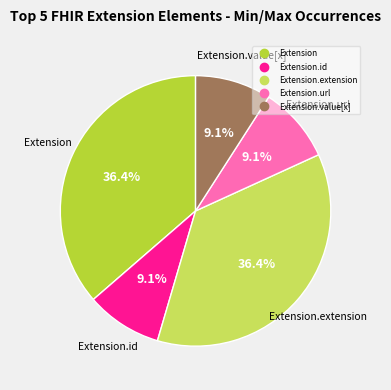

Is there a majority slice in this chart?

No